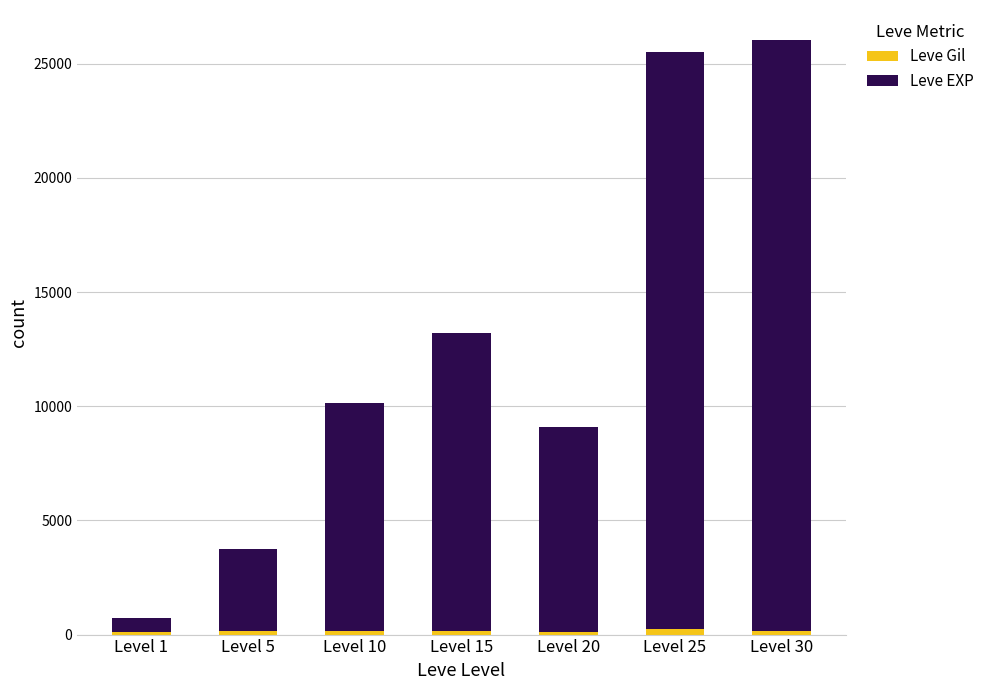

How many bars are there in total?

7